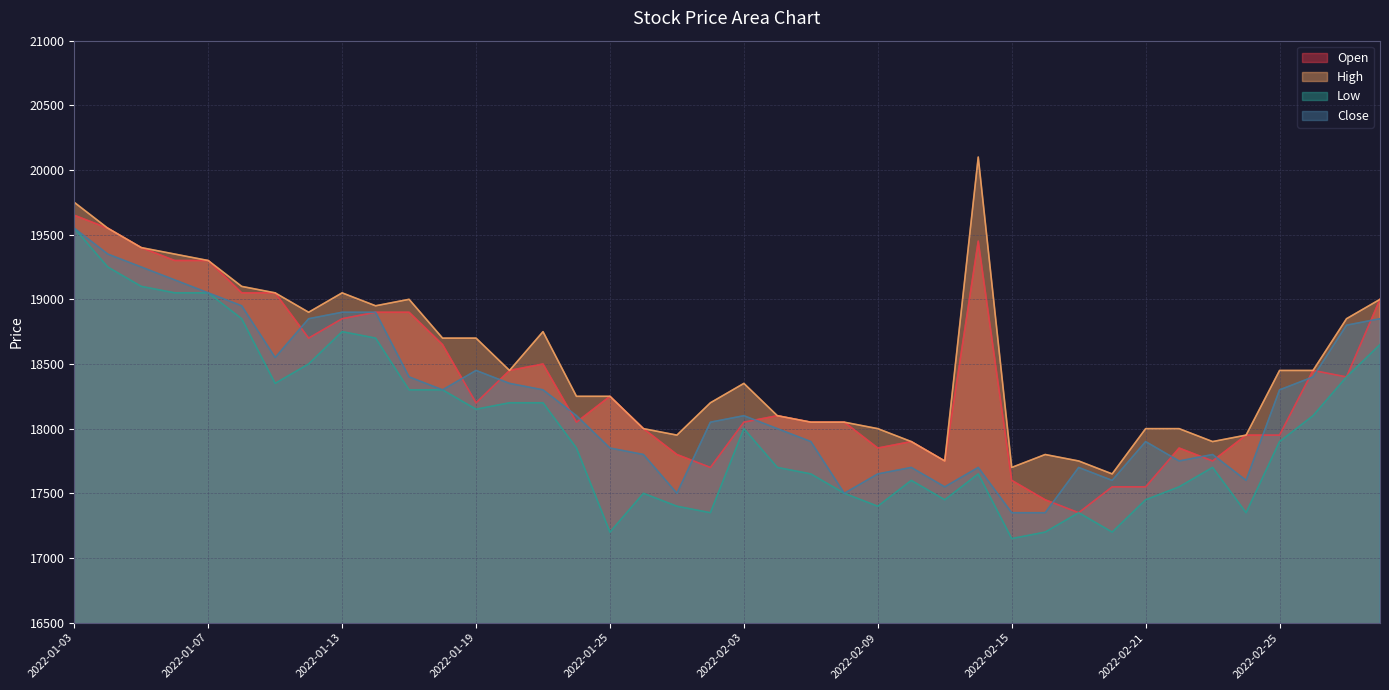

What is the sum of all Low values?

720550